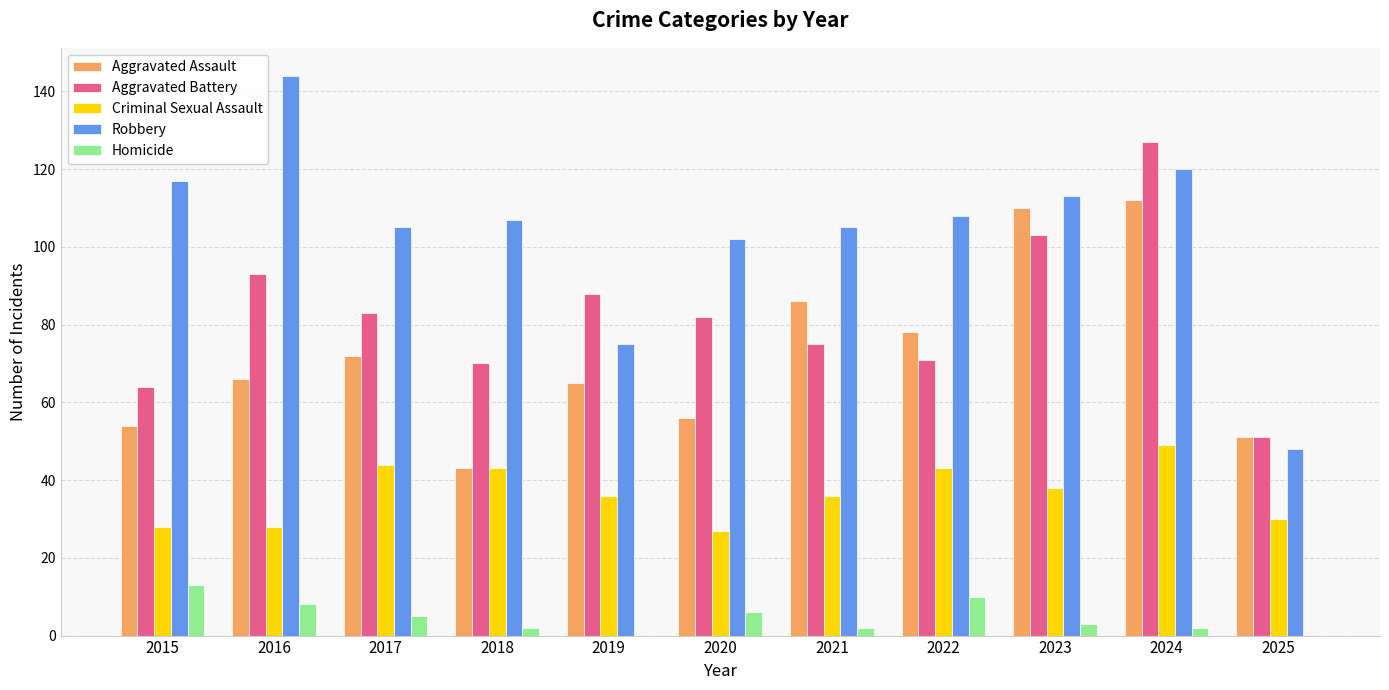

What is the sum of the Robbery values at 2019 and 2018?

182